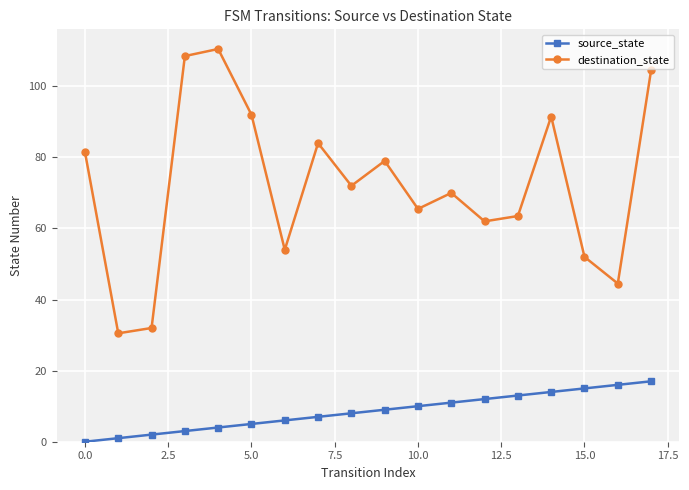

What is the difference between the maximum and minimum values in the destination_state series?

80.0